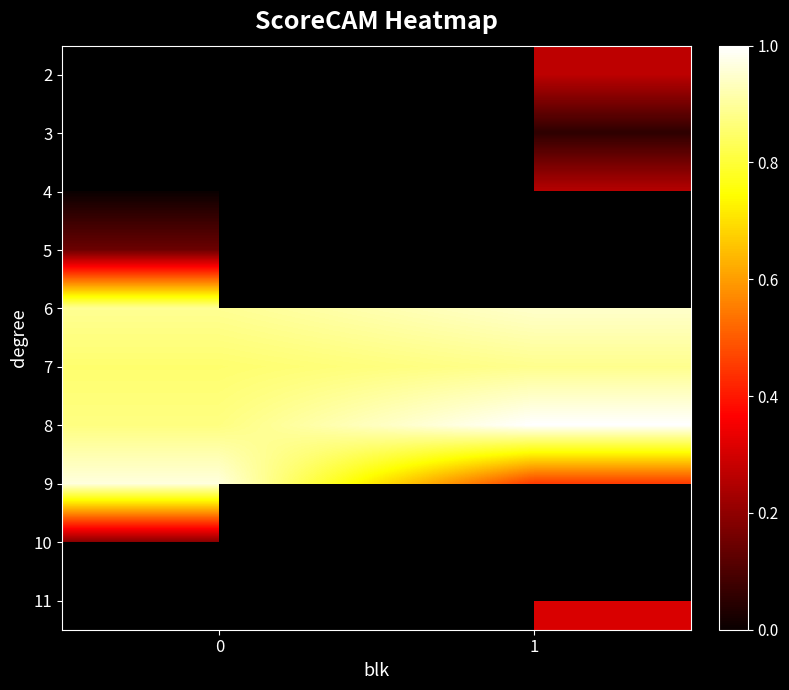

Rank the series by their maximum value, from lowest to highest.

5, 2, 3, 10, 4, 7, 6, 9, 8, 11